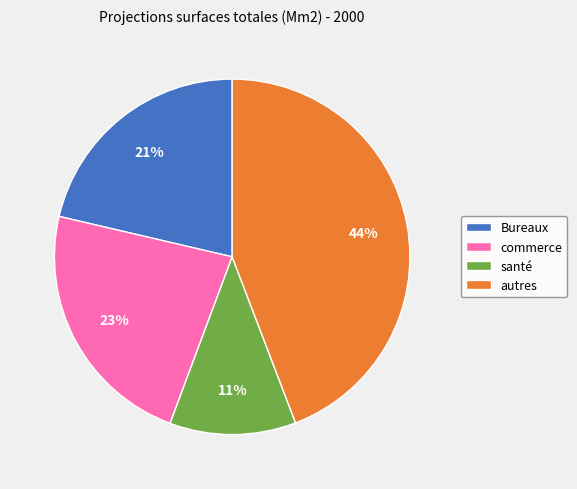

What is the largest slice in the pie chart?

autres